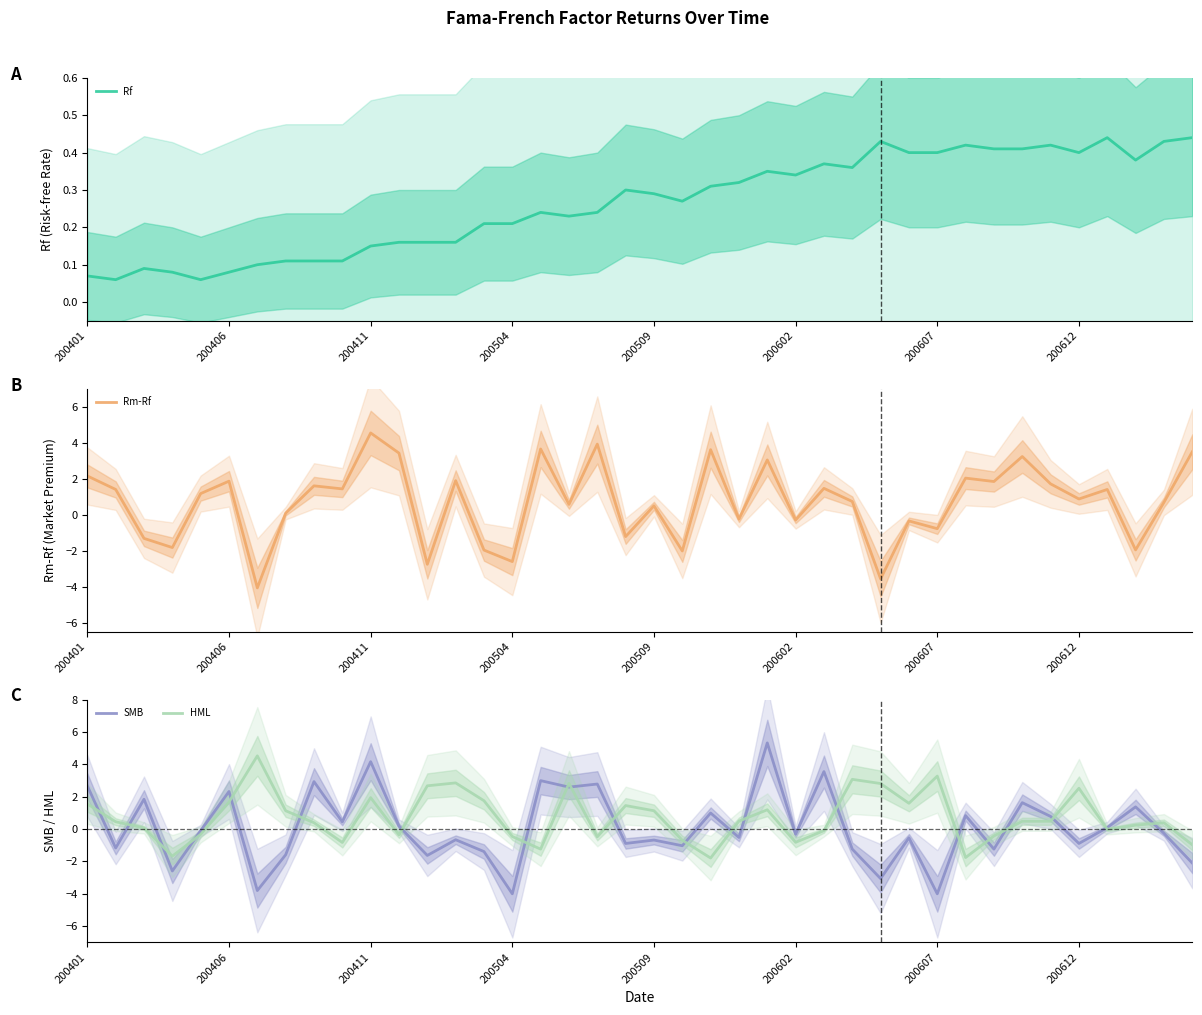

What is the lowest value of the HML series?

-1.8